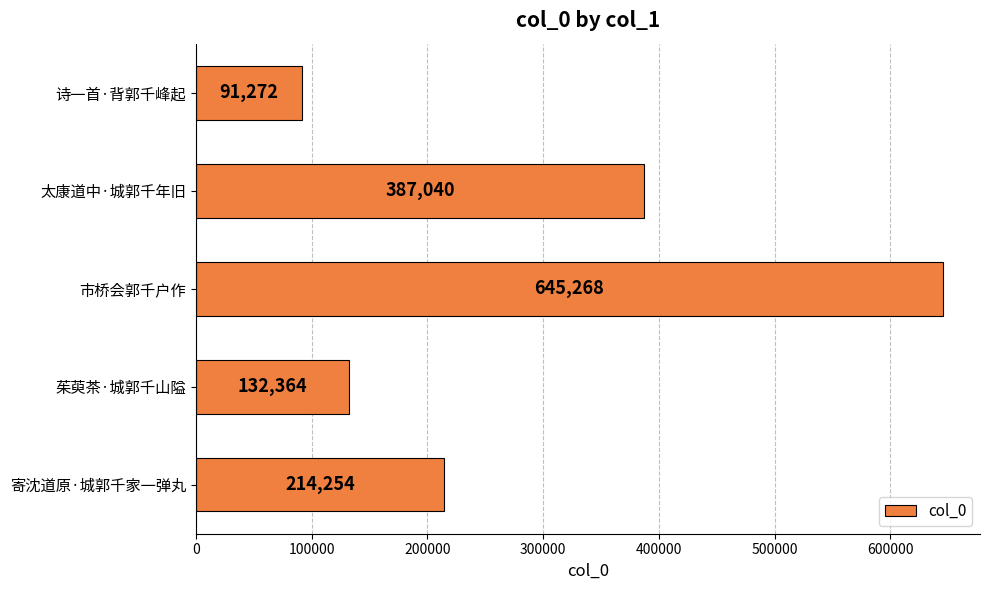

What is the sum of all values?

1470198